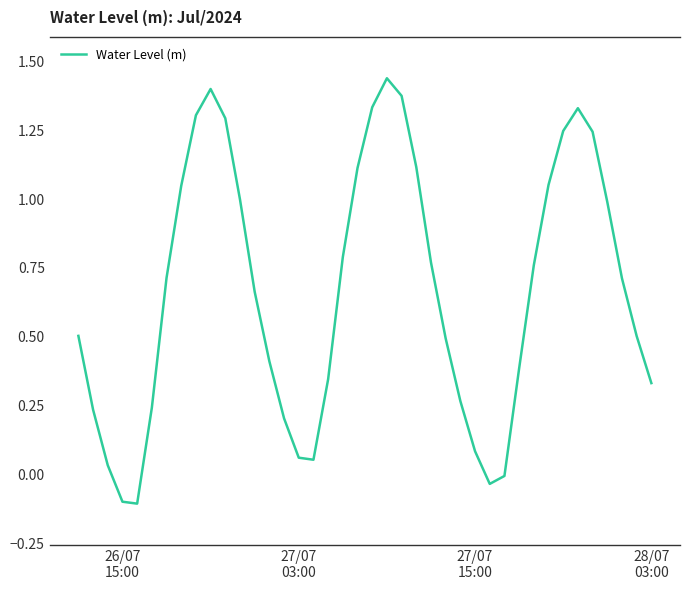

What is the difference between the maximum and minimum values?

1.5